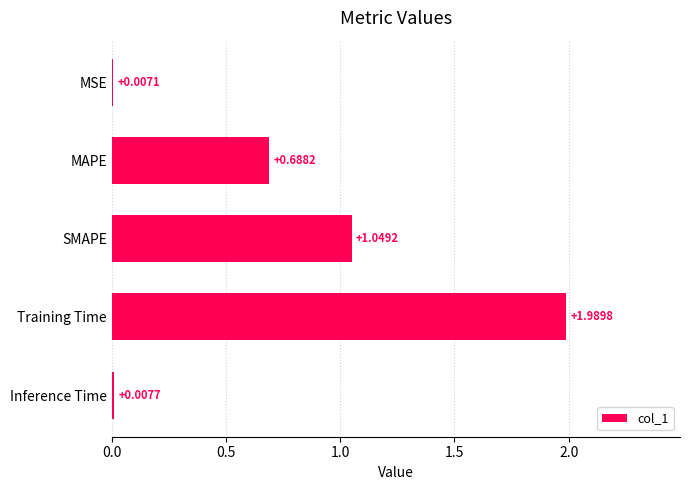

Approximately how many times larger is the value at MAPE compared to Training Time?

0.3